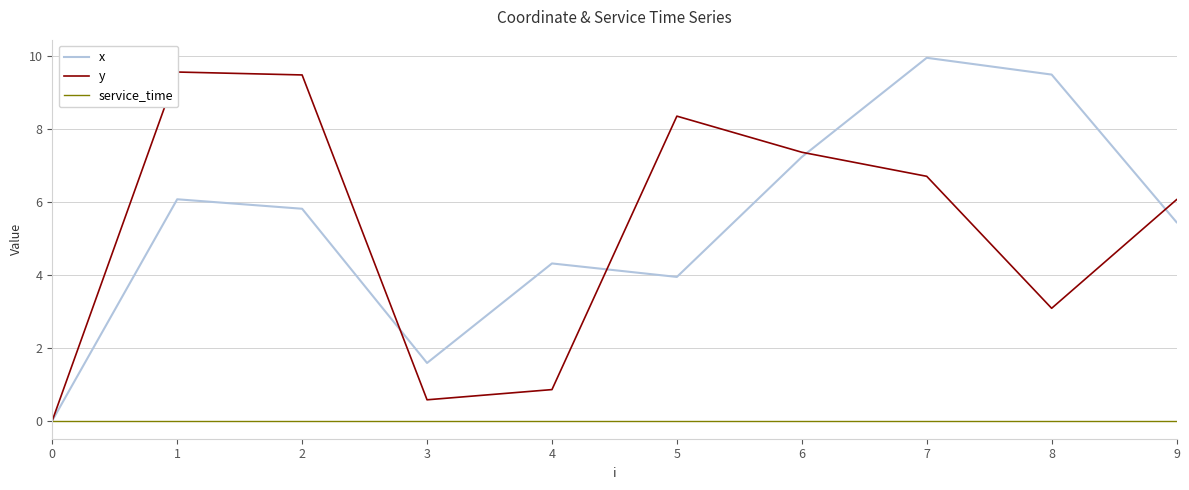

At which category does x reach its first local peak?

1